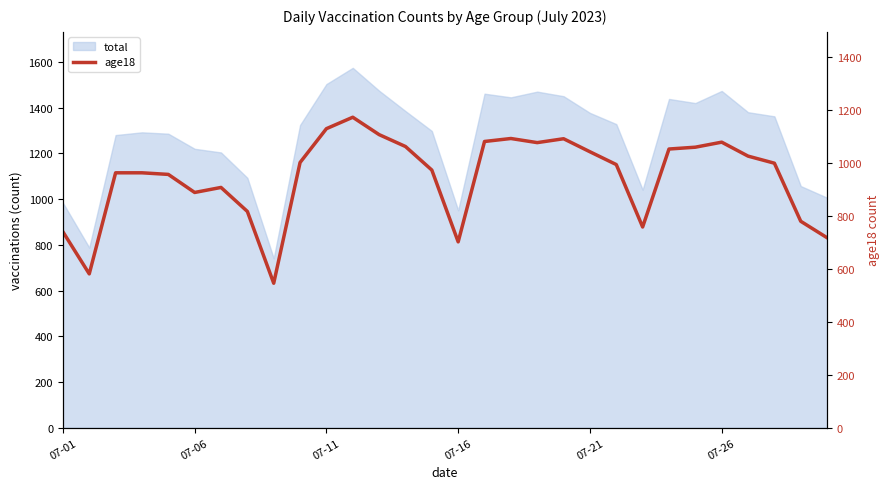

What position from the left is 17?

18